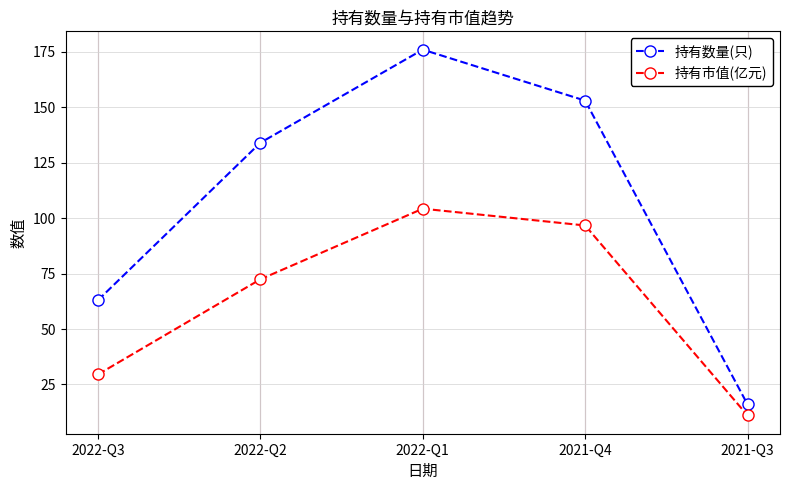

What is the difference between the highest and lowest values at 2021-Q4?

56.3